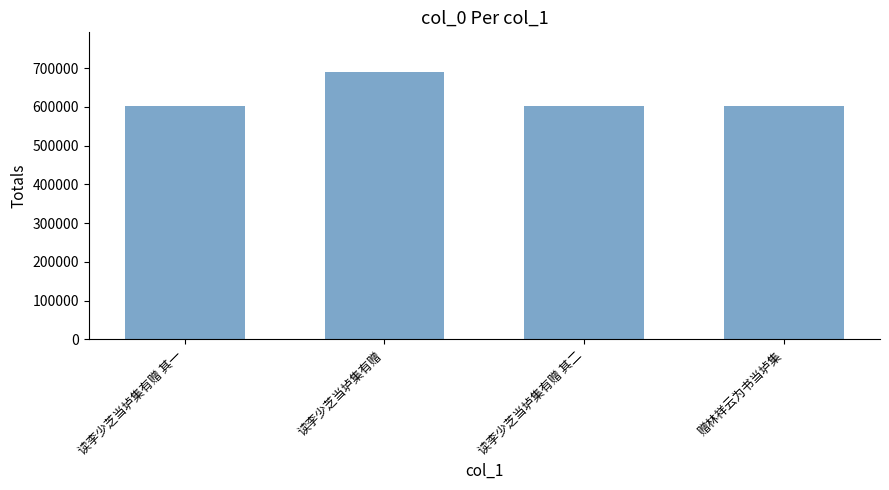

At which label does the data first exceed 603040?

读李少芝当垆集有赠